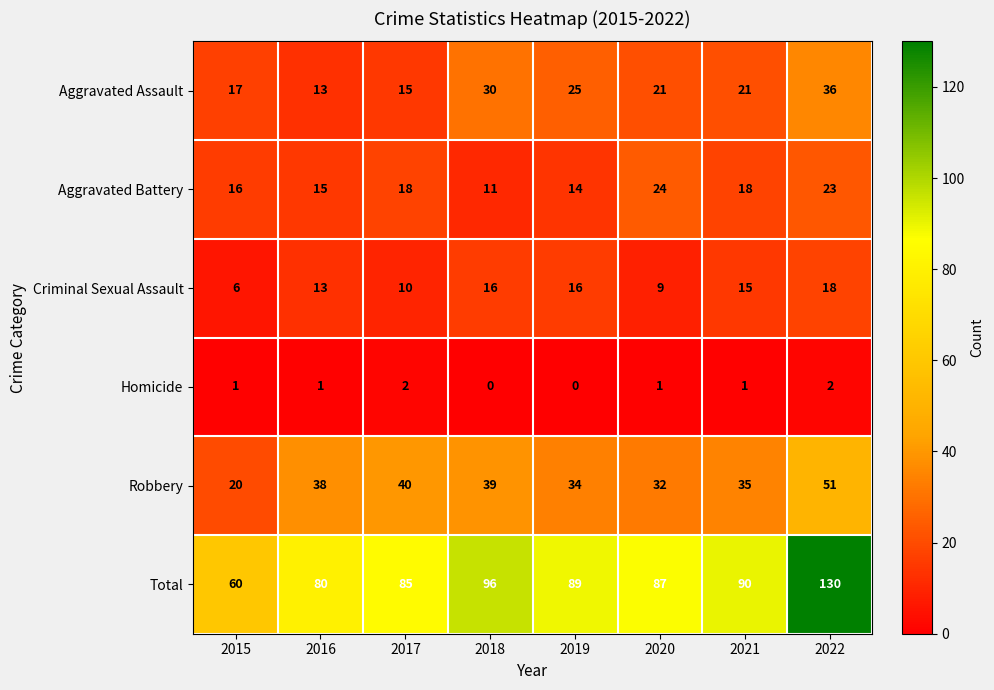

At how many categories does at least one series exceed 7?

8